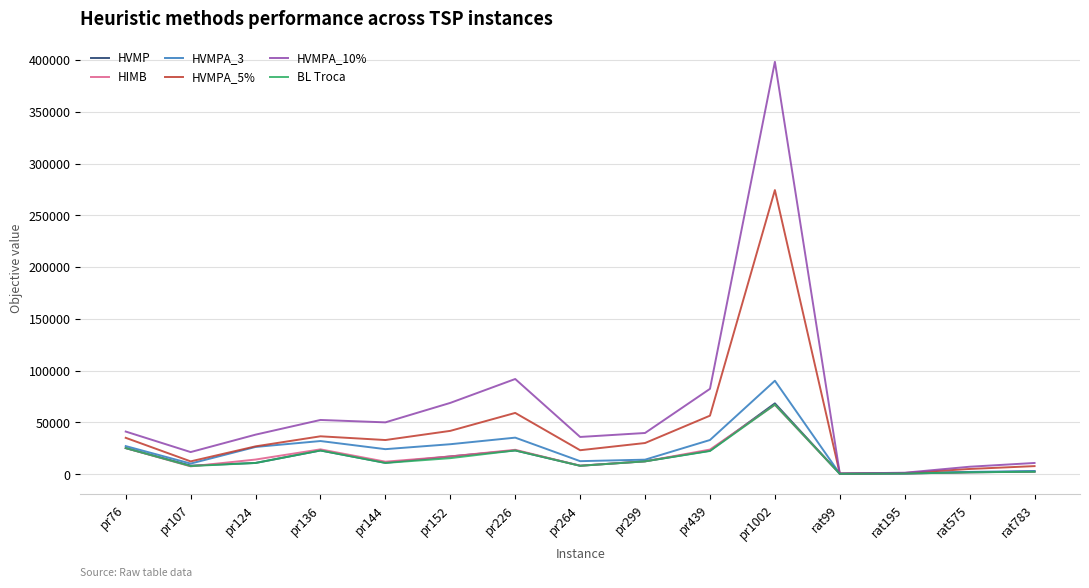

In HVMPA_10%, how many points are lower than both neighbors (excluding endpoints)?

4